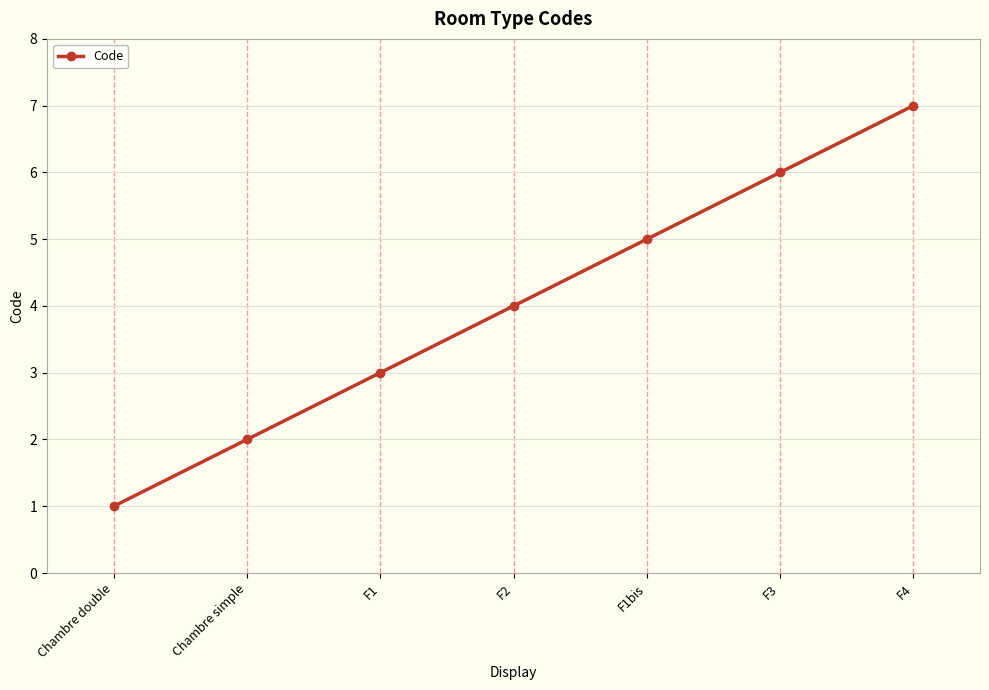

How many series are shown in this chart?

1